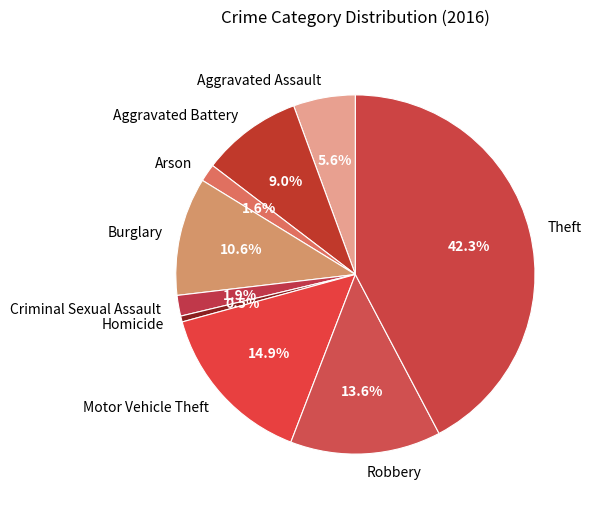

Is it true that Motor Vehicle Theft is 15% of the pie?

True